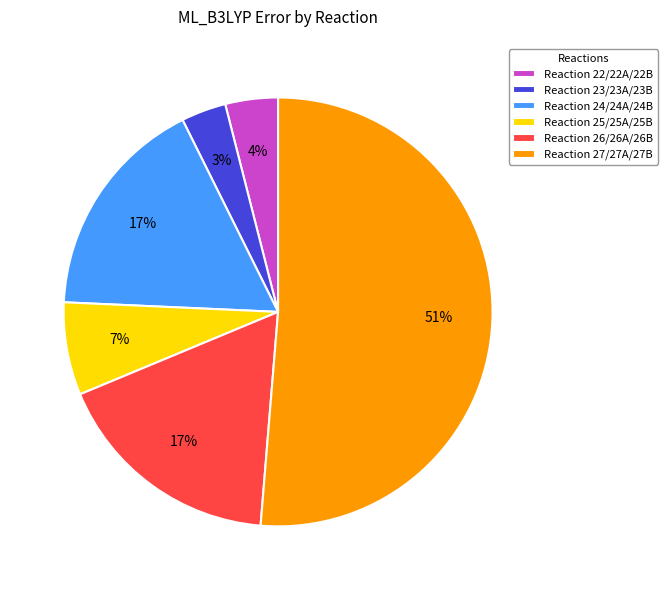

To the nearest percent, what portion does Reaction 25/25A/25B represent?

7%